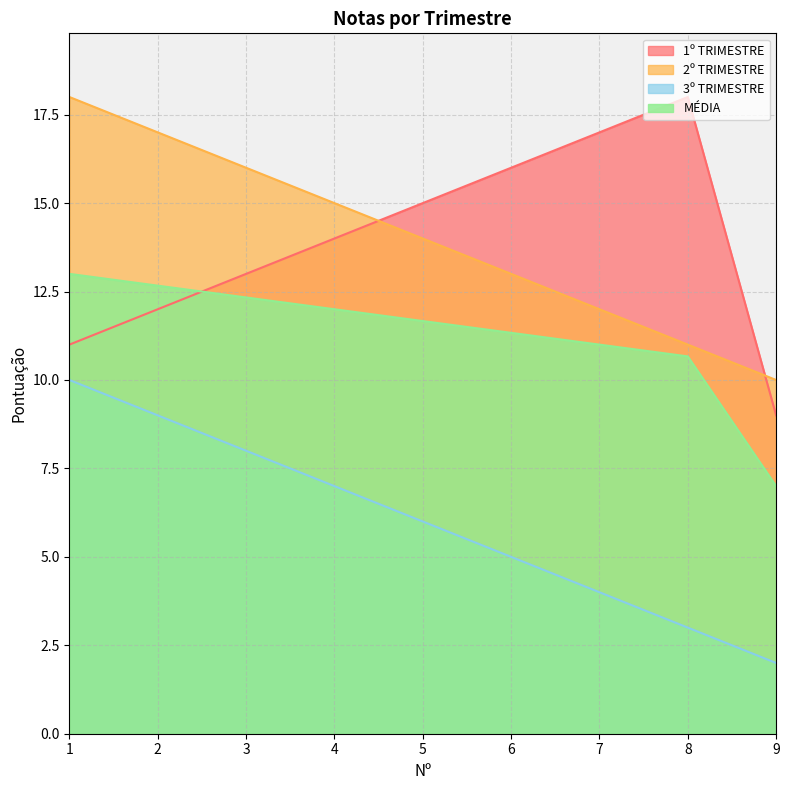

Reading left to right, what are all the values shown in this chart?

1º TRIMESTRE: 1=11.0	2=12.0	3=13.0	4=14.0	5=15.0	6=16.0	7=17.0	8=18.0	9=9.0
2º TRIMESTRE: 1=18.0	2=17.0	3=16.0	4=15.0	5=14.0	6=13.0	7=12.0	8=11.0	9=10.0
3º TRIMESTRE: 1=10.0	2=9.0	3=8.0	4=7.0	5=6.0	6=5.0	7=4.0	8=3.0	9=2.0
MÉDIA: 1=13.0	2=12.7	3=12.3	4=12.0	5=11.7	6=11.3	7=11.0	8=10.7	9=7.0